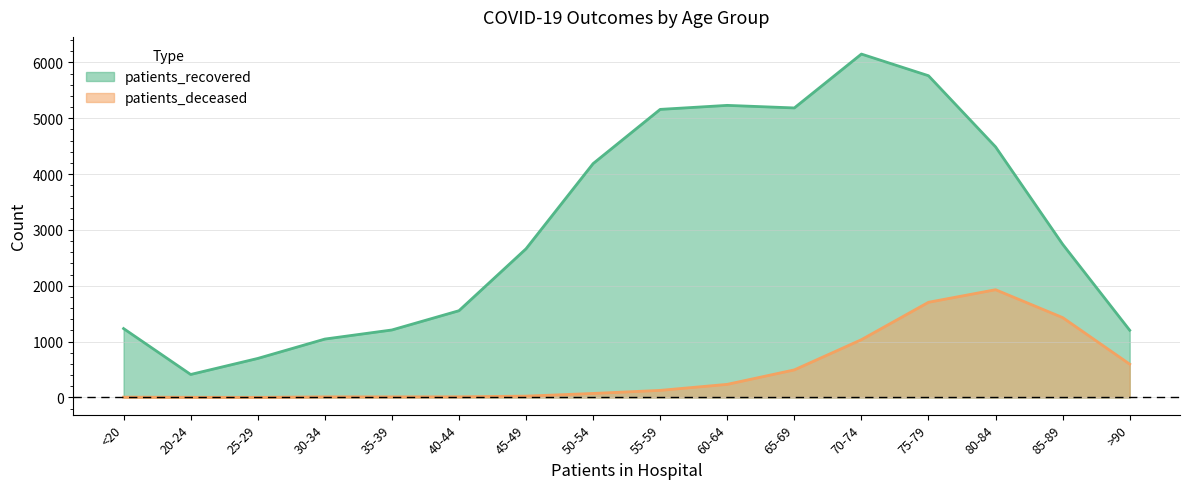

How many interior local peaks does the patients_recovered series have?

2